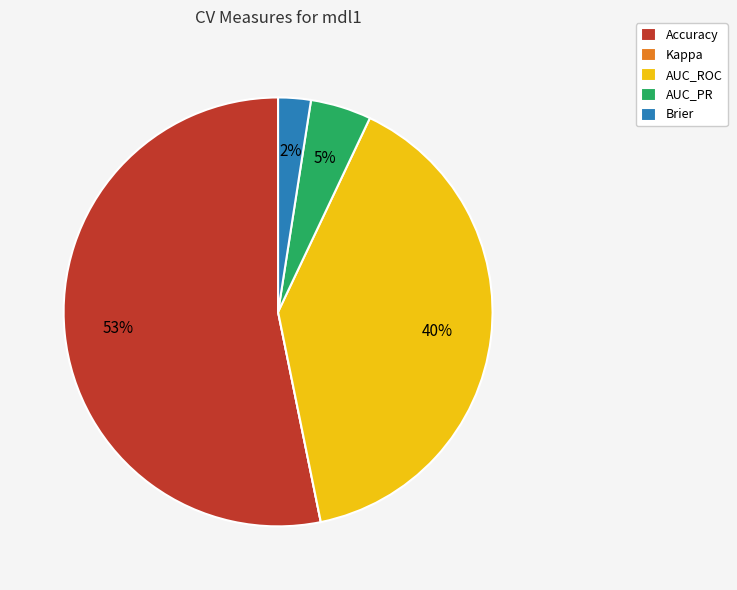

What is the majority slice?

Accuracy